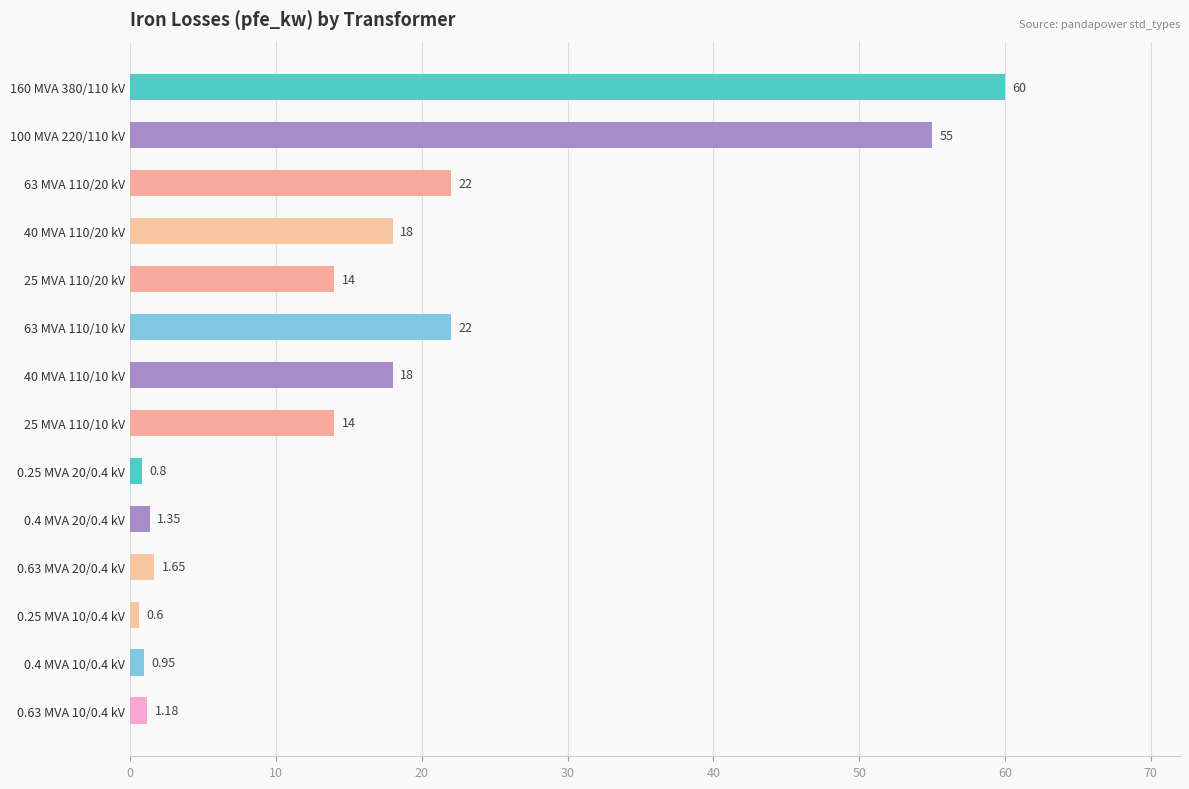

What is the sum of the values at 0.25 MVA 10/0.4 kV and 0.4 MVA 20/0.4 kV?

2.0